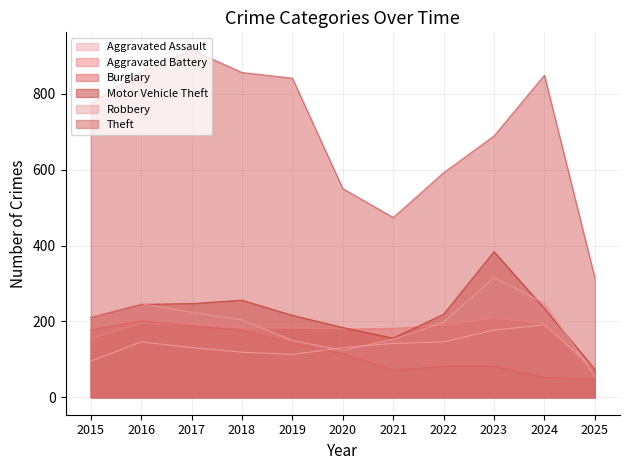

Read the Motor Vehicle Theft value at 2020, to the nearest 10.

180